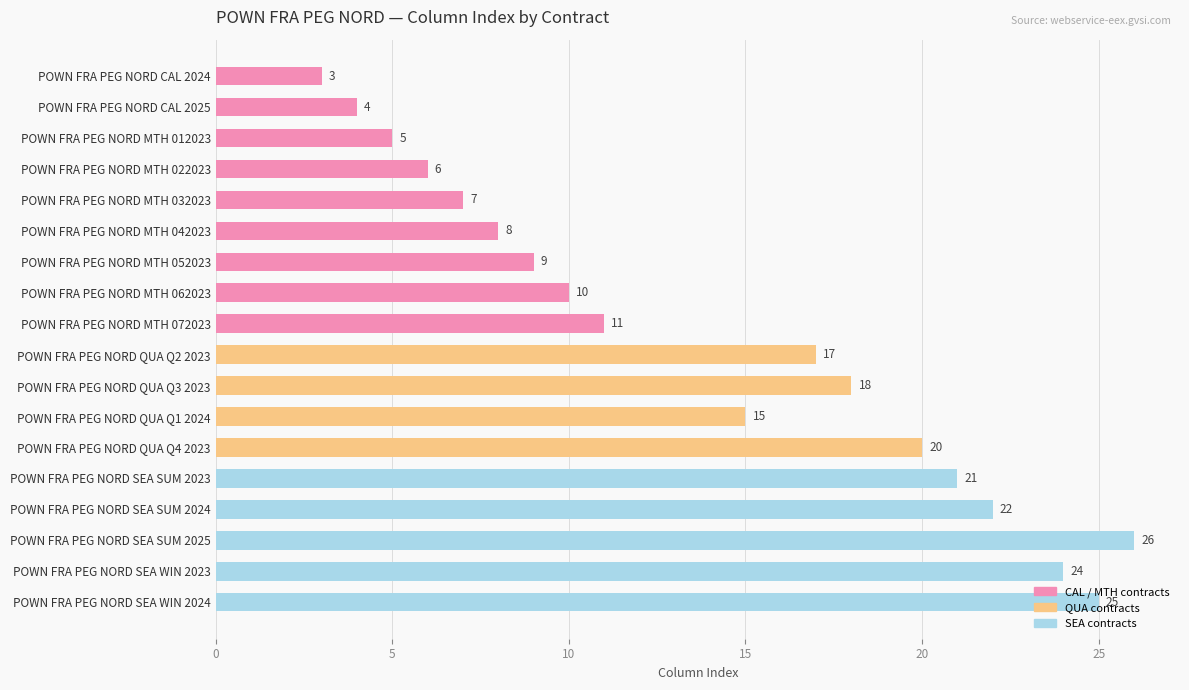

The value at POWN FRA PEG NORD SEA SUM 2024 is 22. True or false?

True